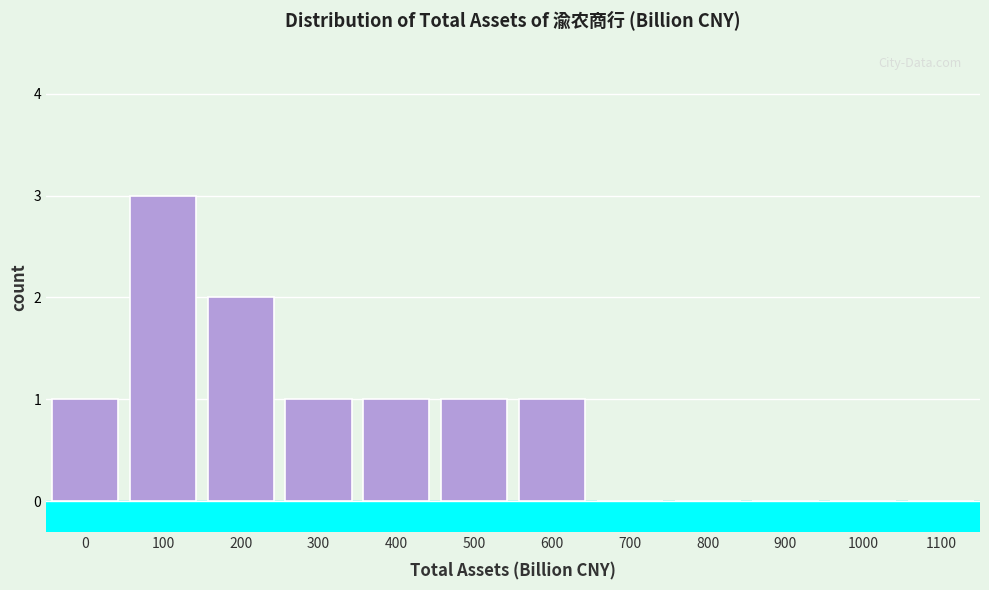

Reading left to right, what are all the values shown in this chart?

0=1	100=3	200=2	300=1	400=1	500=1	600=1	700=0	800=0	900=0	1000=0	1100=0